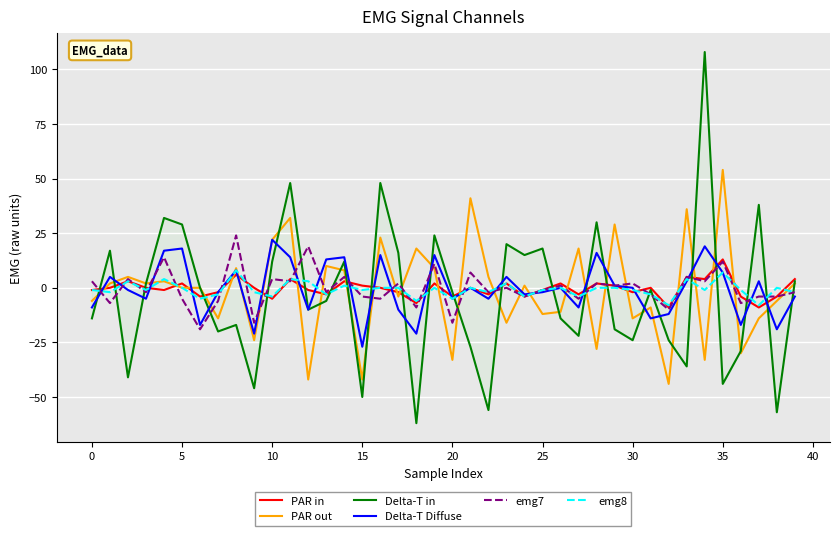

List the series in order of their peak value, lowest first.

emg8, PAR in, Delta-T Diffuse, emg7, PAR out, Delta-T in